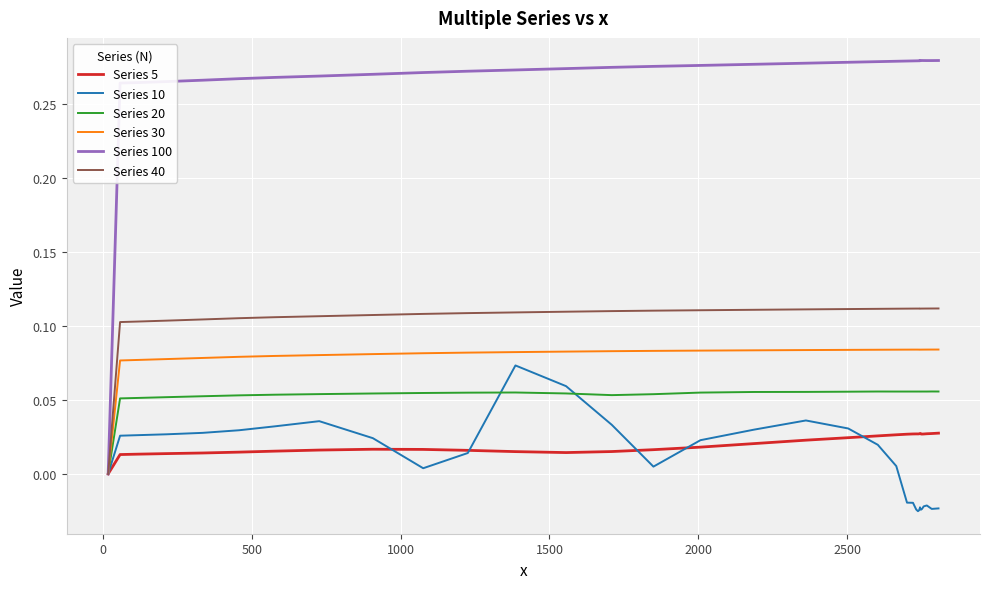

Which series has the widest spread of values?

Series 100